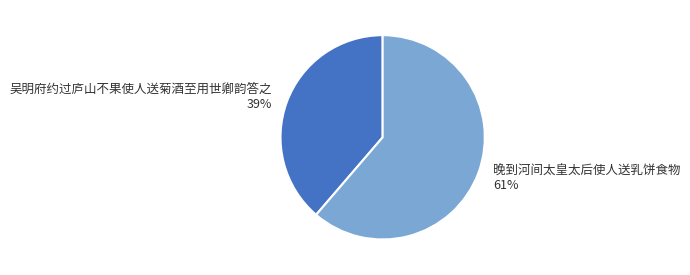

How many slices are in this pie chart?

2